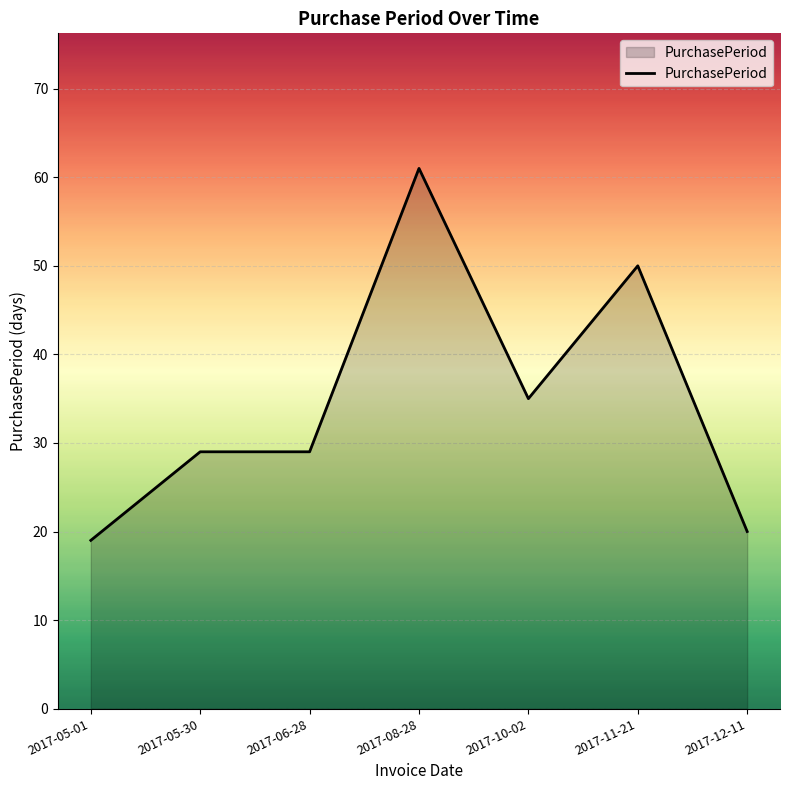

Which label corresponds to the largest value in the chart?

2017-08-28